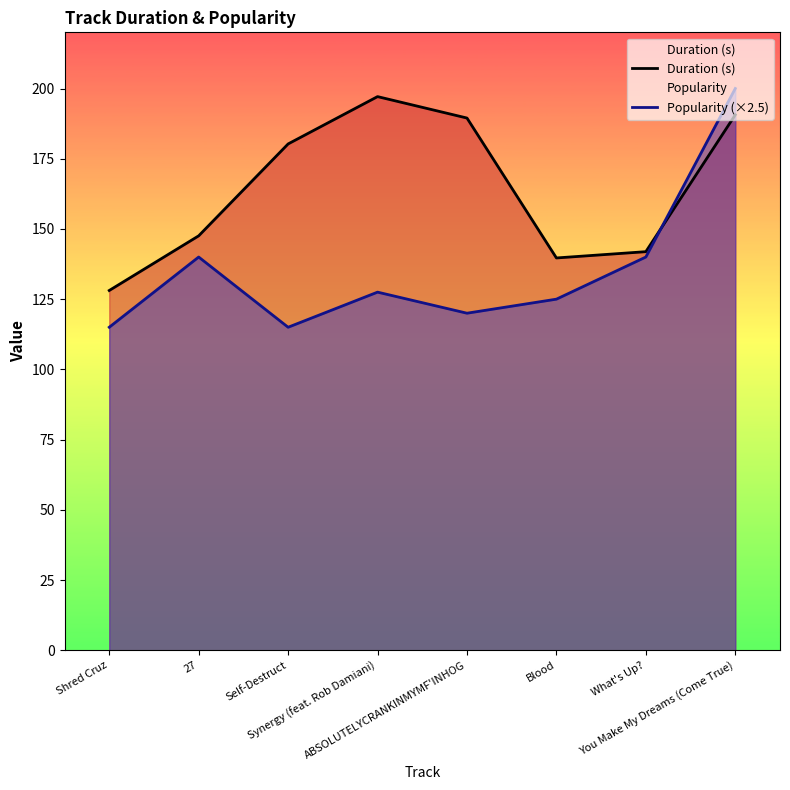

How many data points in Duration (s) are above 180?

4